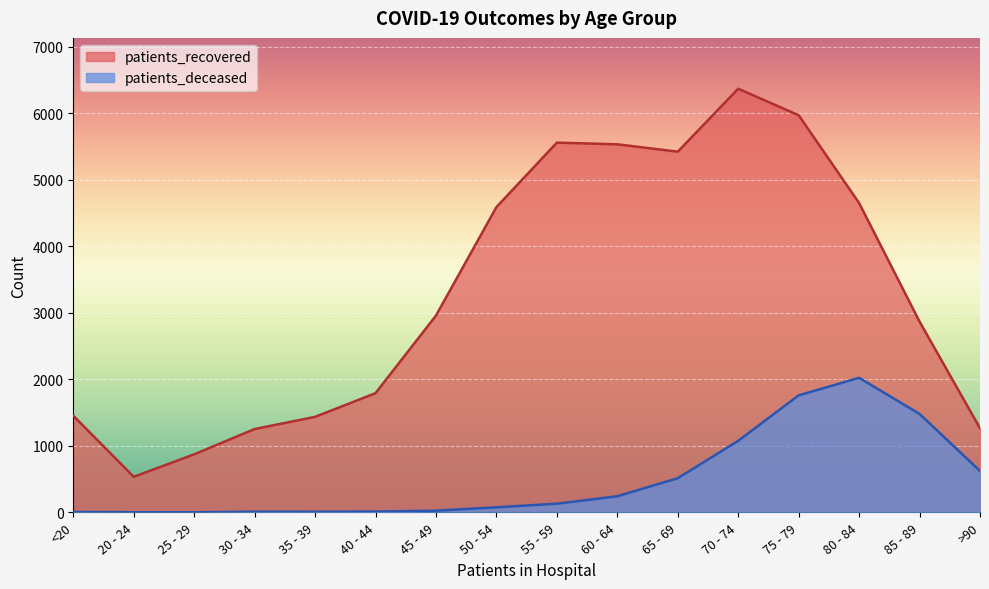

At how many categories does at least one series exceed 940?

14